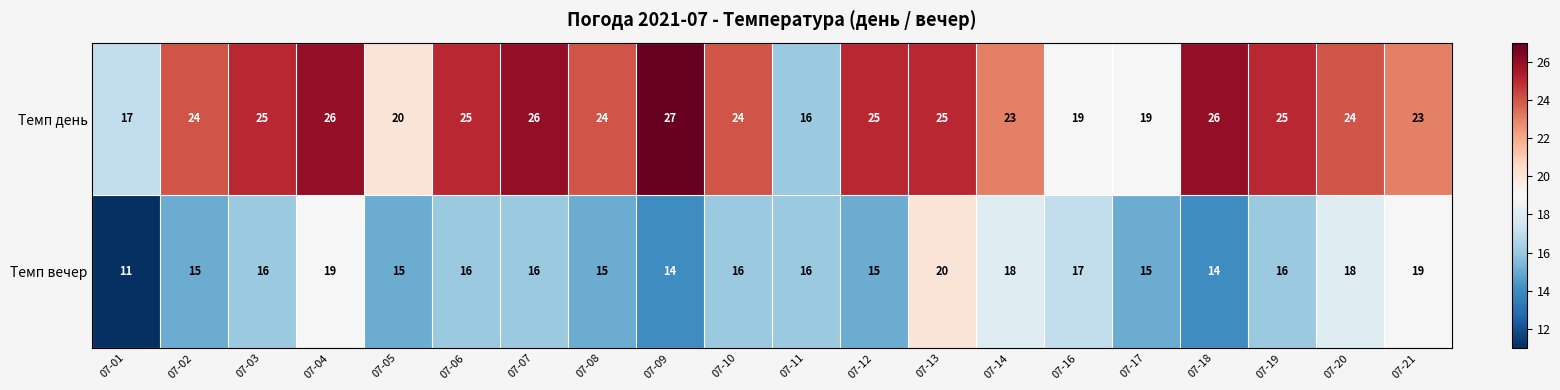

Is it true that Темп день equals 25 at 07-06?

True